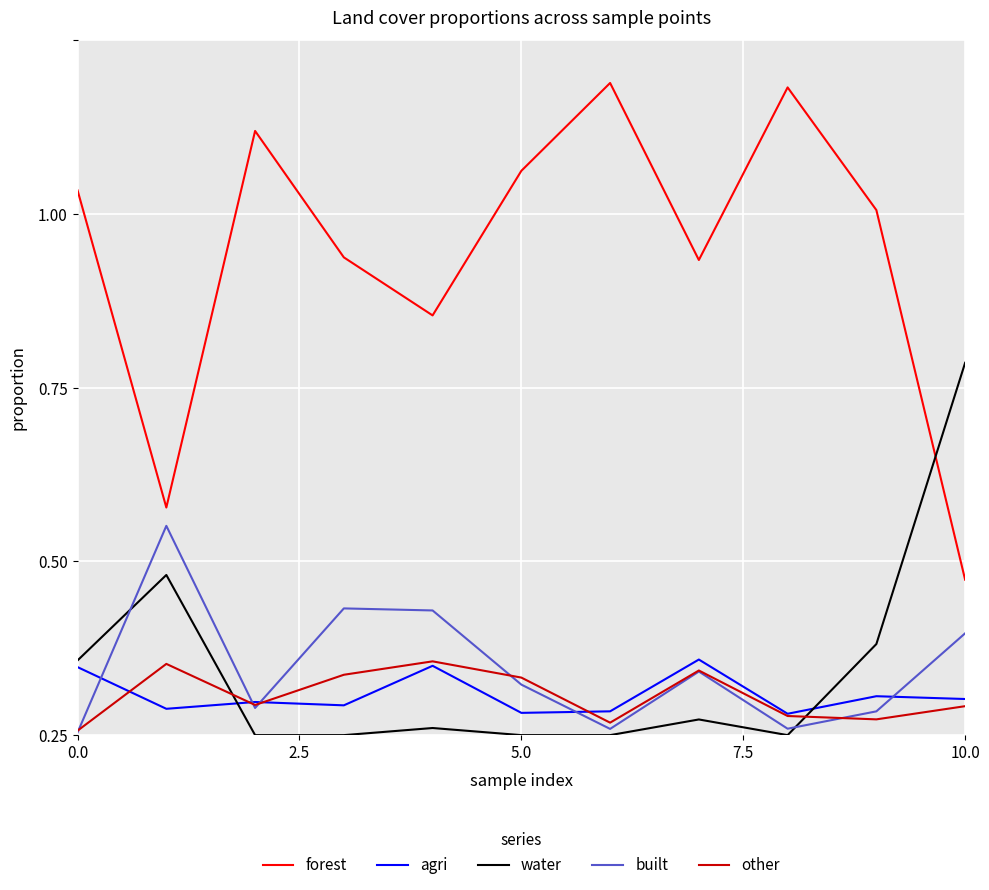

True or false: other and forest intersect in this chart.

False